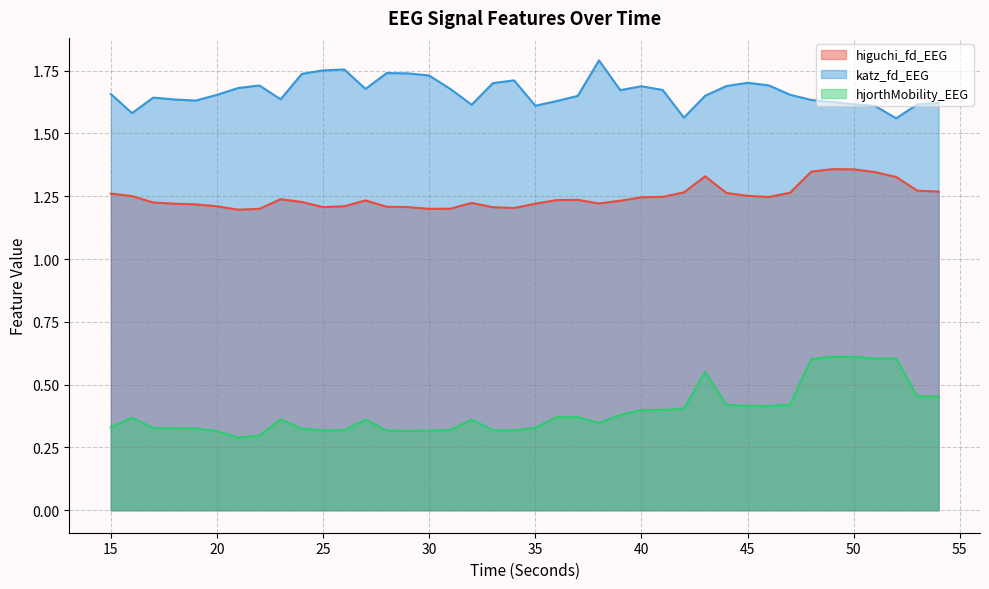

Which series has the largest range (max minus min)?

hjorthMobility_EEG